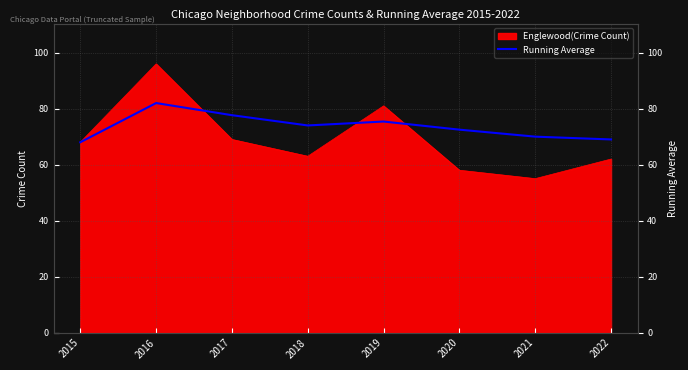

The Englewood(Crime Count) series shows 62 at 2022. True or false?

True